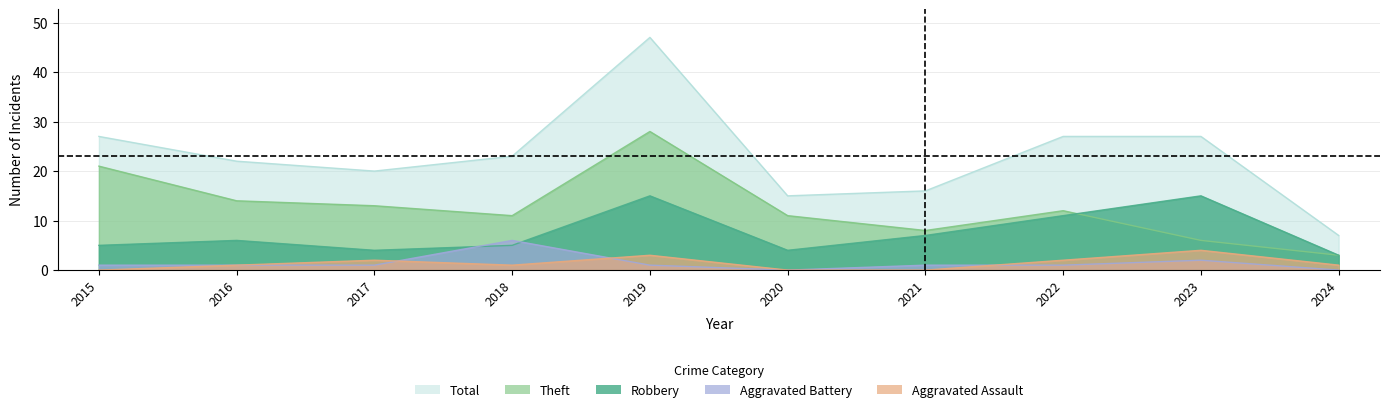

At which category is the sum across all series the highest?

2019